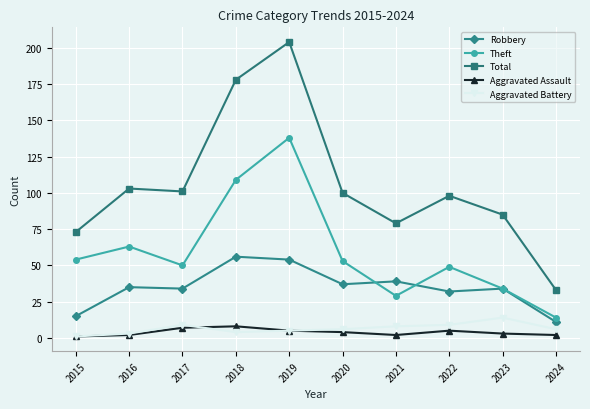

Reading right to left, extract all data points from this chart.

Robbery: 2024=11	2023=34	2022=32	2021=39	2020=37	2019=54	2018=56	2017=34	2016=35	2015=15
Theft: 2024=14	2023=34	2022=49	2021=29	2020=53	2019=138	2018=109	2017=50	2016=63	2015=54
Total: 2024=33	2023=85	2022=98	2021=79	2020=100	2019=204	2018=178	2017=101	2016=103	2015=73
Aggravated Assault: 2024=2	2023=3	2022=5	2021=2	2020=4	2019=5	2018=8	2017=7	2016=2	2015=1
Aggravated Battery: 2024=6	2023=14	2022=9	2021=8	2020=6	2019=5	2018=4	2017=9	2016=3	2015=1